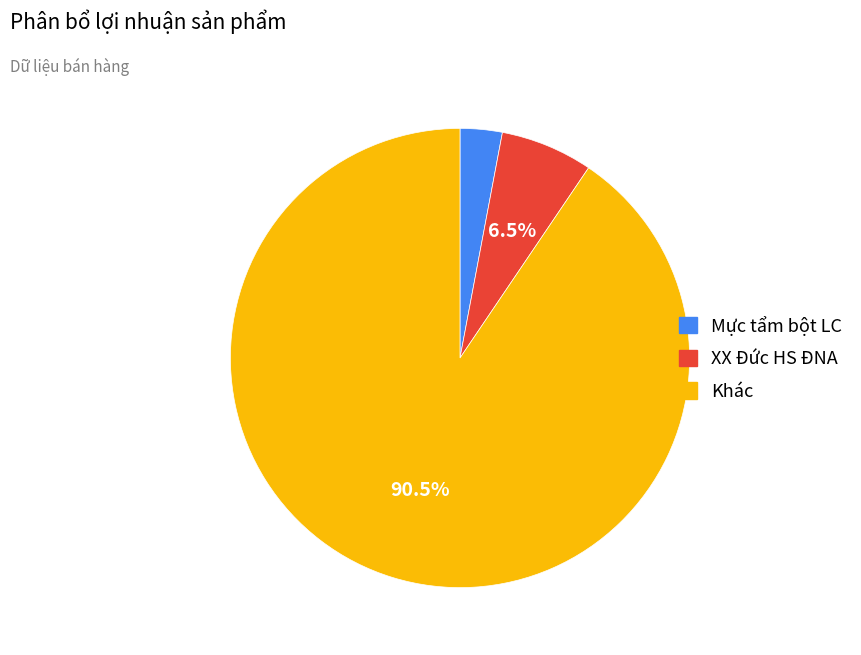

Count the number of slices in the pie.

3